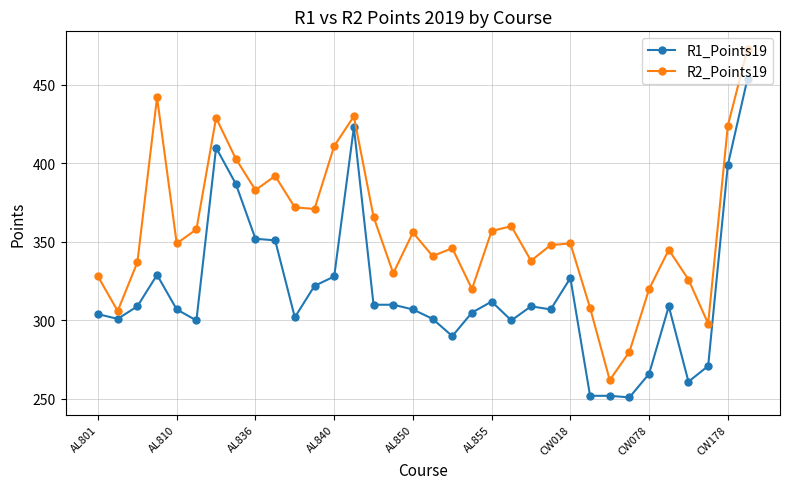

Does the chart display data point markers on the line(s)?

Yes